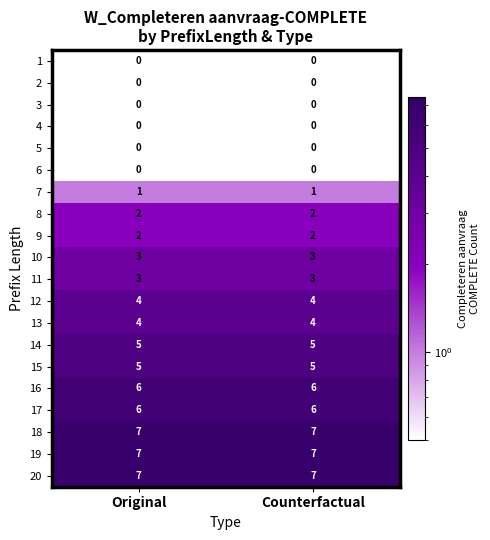

True or false: 13 has a value of 7 at Original.

False